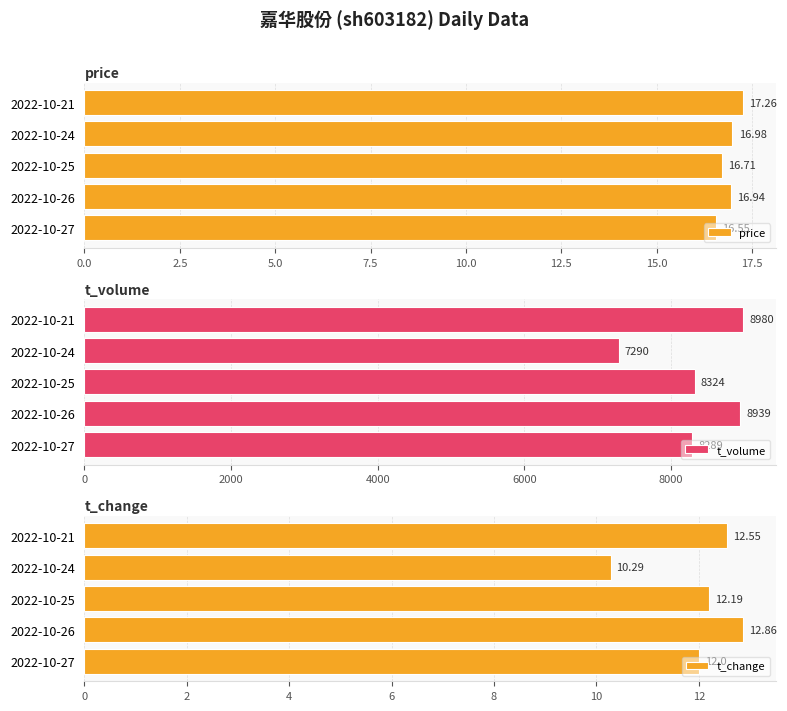

At how many categories does at least one series exceed 4032?

5